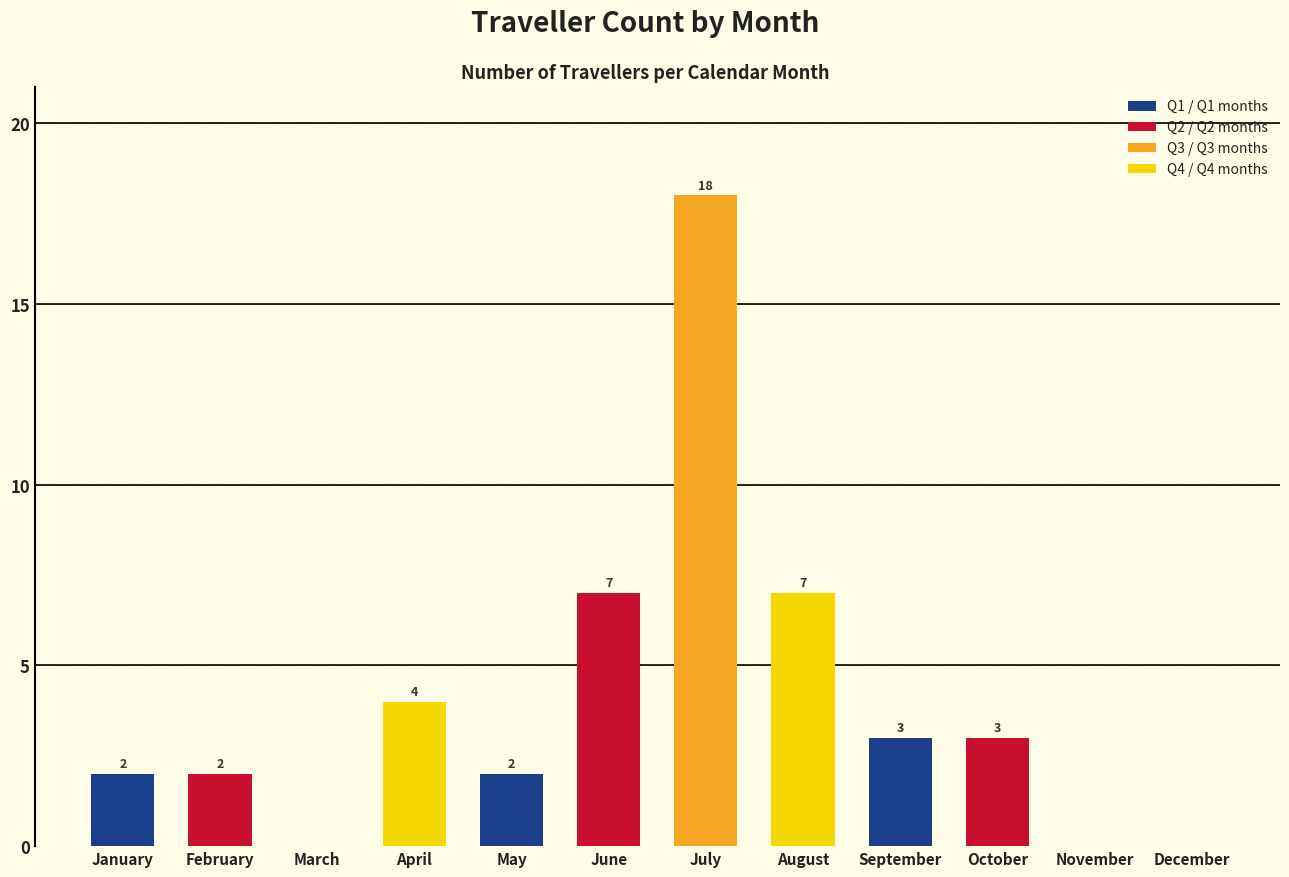

Which has a higher value, April or July?

July